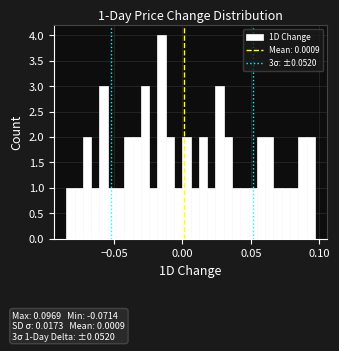

Read against the x-axis, roughly where is the centre of the tallest bar?

-0.015